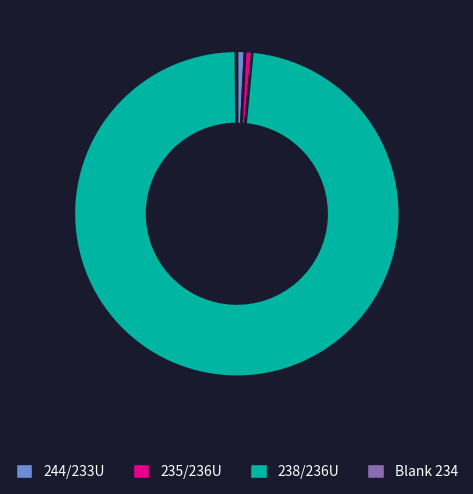

Is it true that 235/236U is 1% of the pie?

True